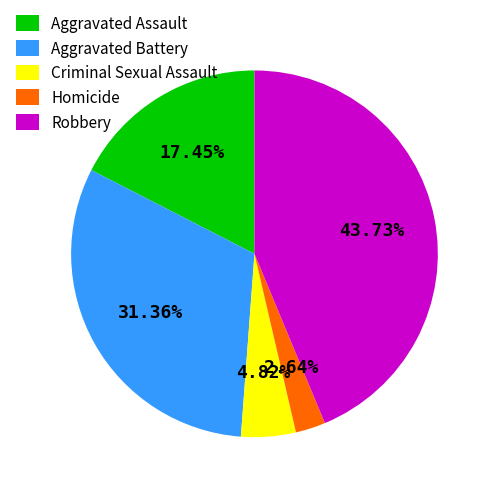

Is there any slice that represents more than half of the pie?

No